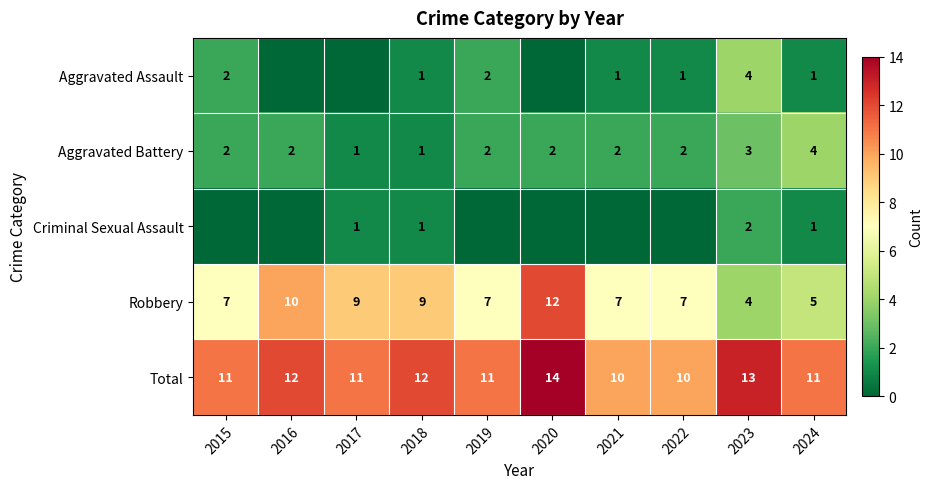

What is the highest value of the Aggravated Battery series?

4